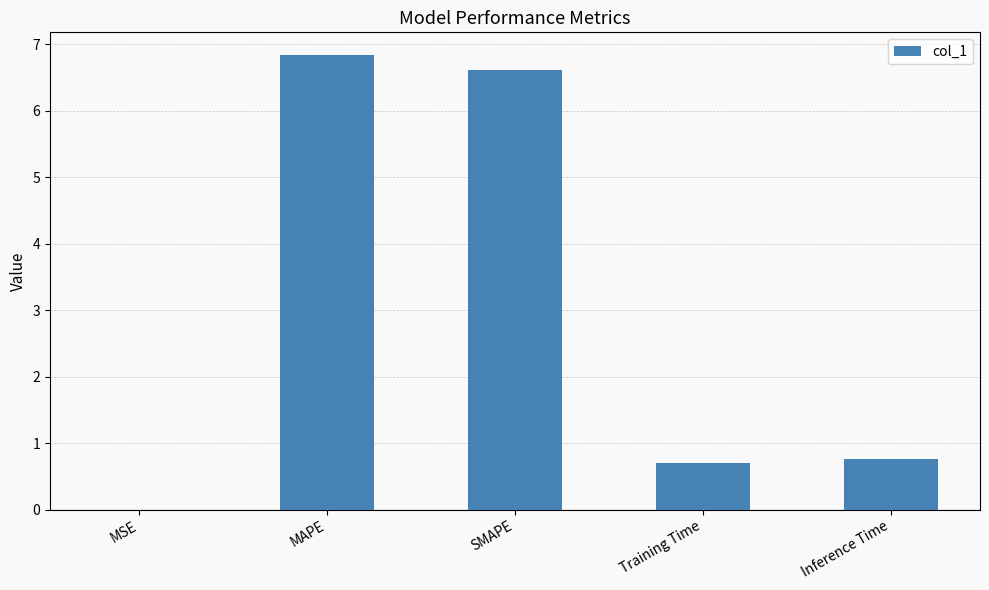

What is the ratio of the value at Training Time to the value at MAPE?

0.1